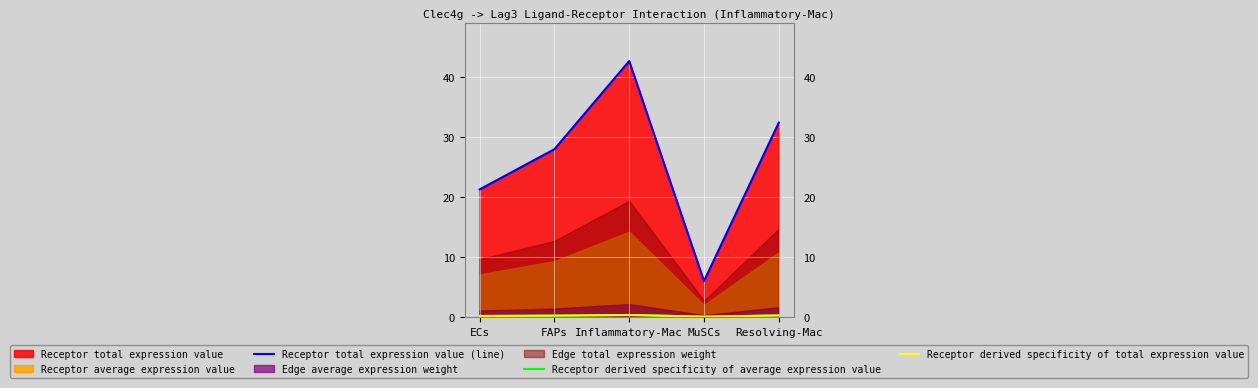

Reading left to right, extract all data points from this chart.

Receptor total expression value (line): 21.3	28.0	42.7	6.0	32.4
Receptor derived specificity of average expression value: 0.2	0.2	0.3	0.0	0.2
Receptor derived specificity of total expression value: 0.2	0.2	0.3	0.0	0.2